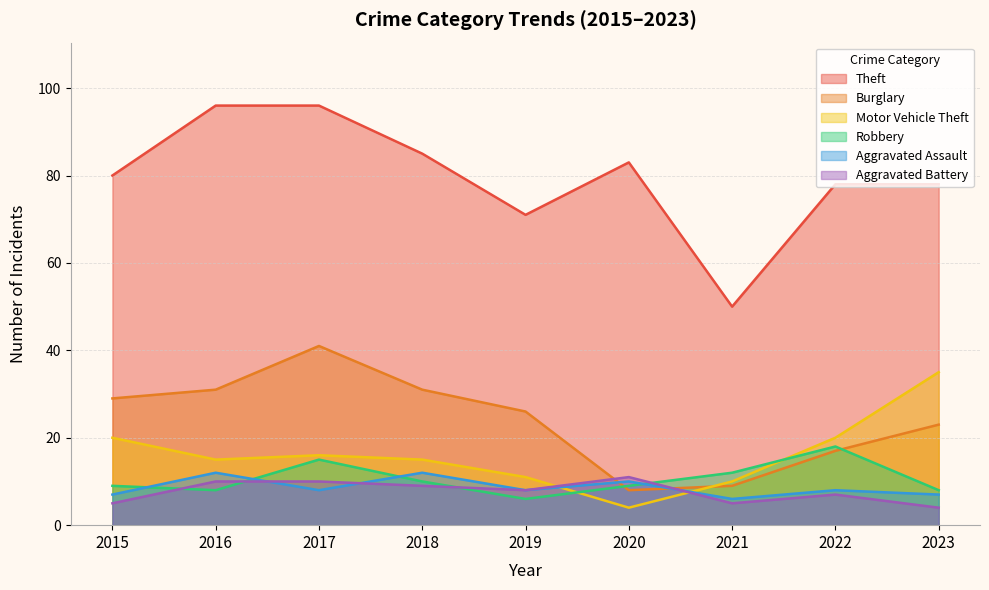

What is the spread (max minus min) of values at 2022?

71